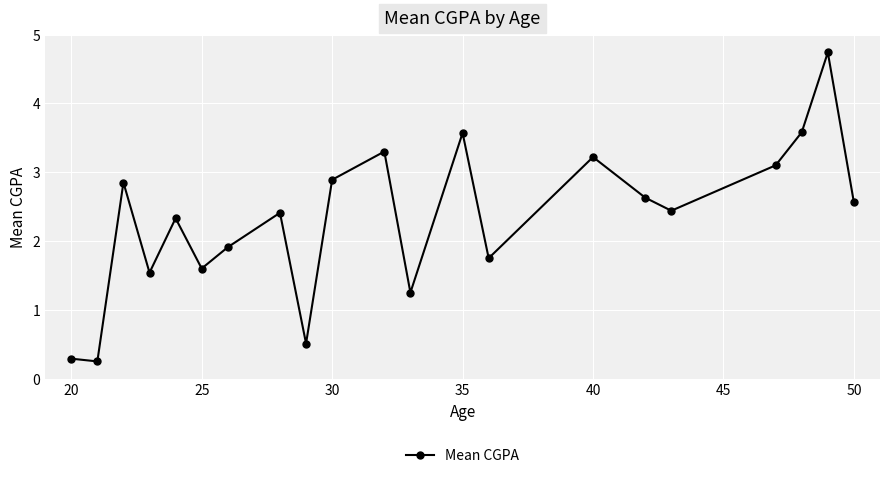

True or false: there are more than 2 points higher than both neighbors.

True